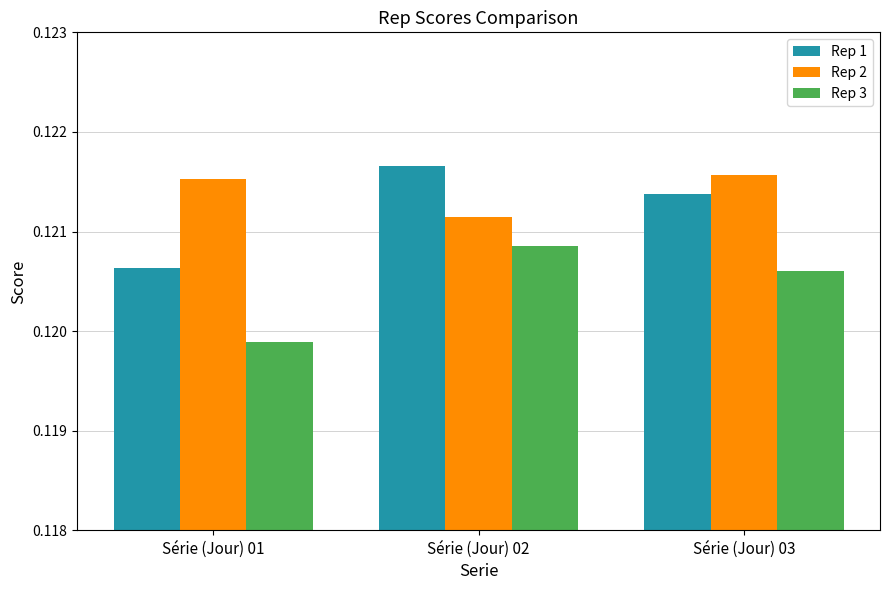

Count the Rep 1 values in the range 0 to 1.

3